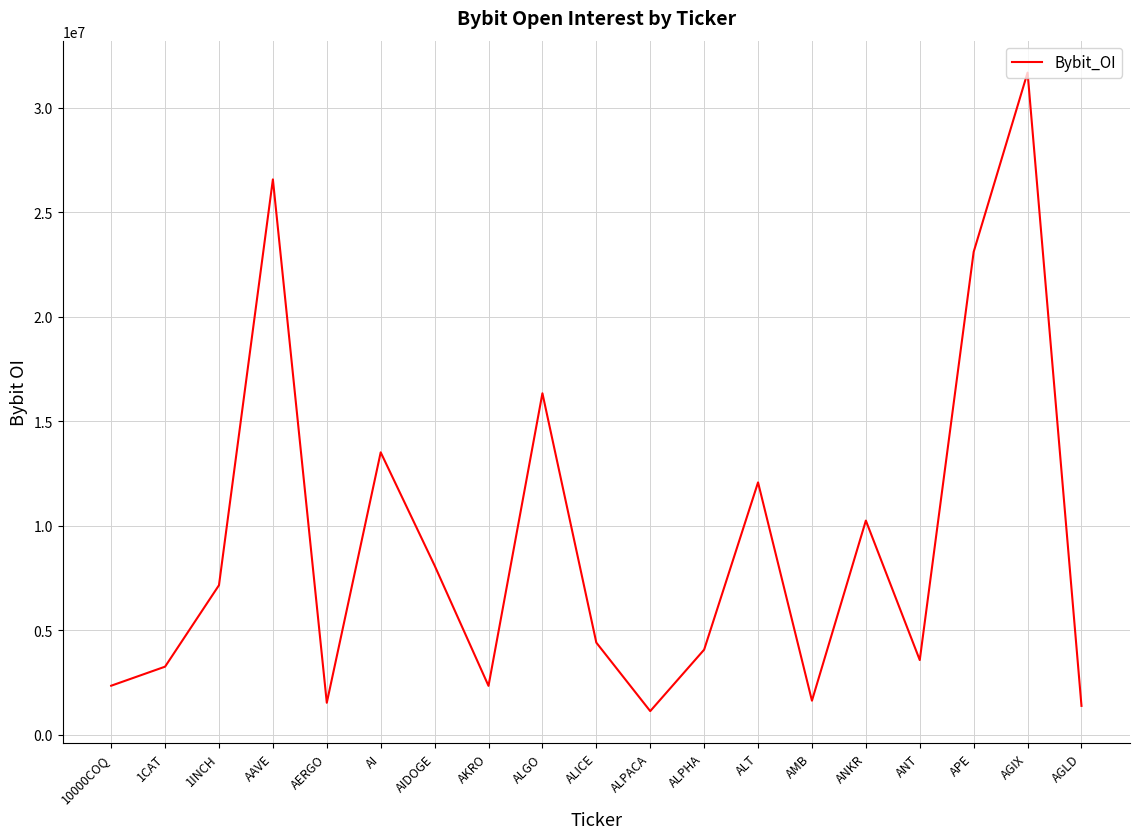

What is the difference between the values at 1INCH and ALPACA?

6025727